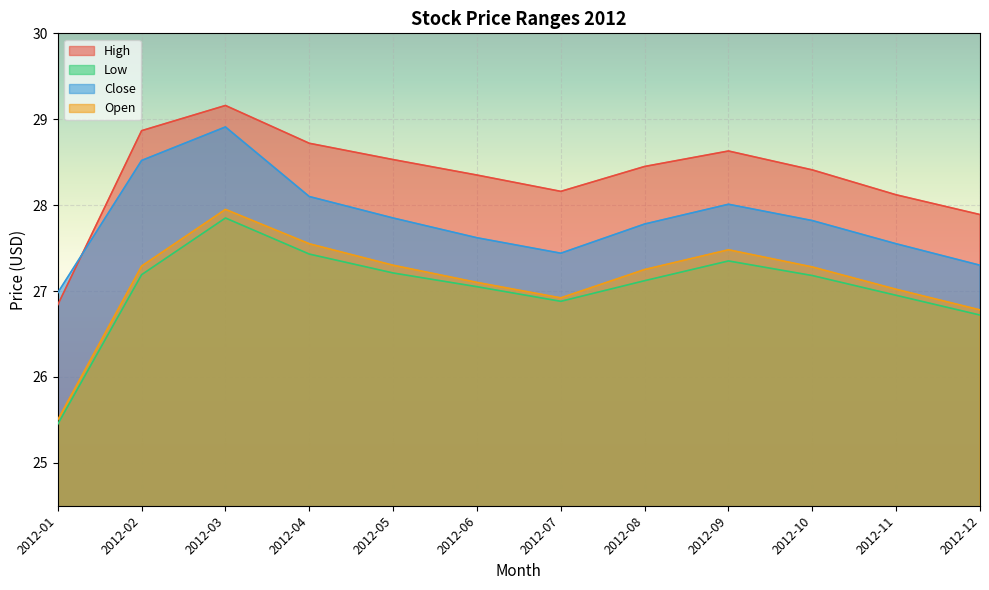

True or false: Close and Low intersect in this chart.

False